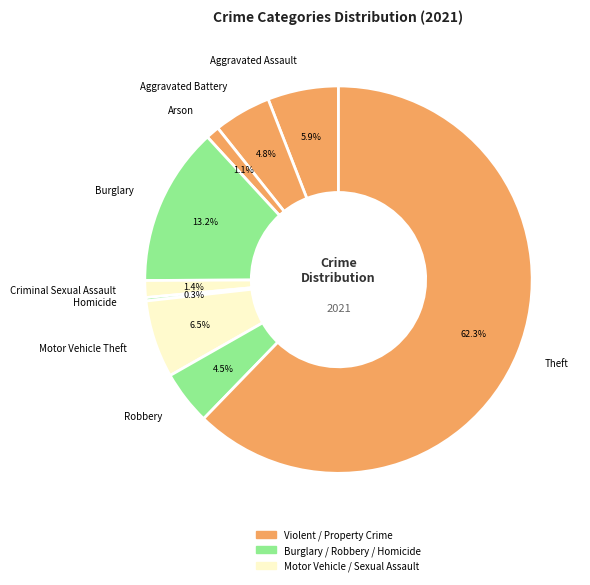

Is it true that Homicide is 12% of the pie?

False